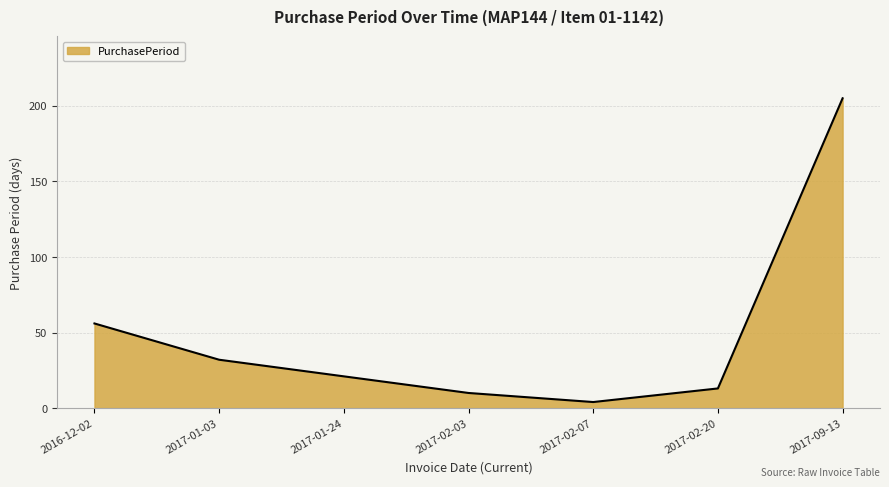

At which category does the data reach its first local valley?

2017-02-07